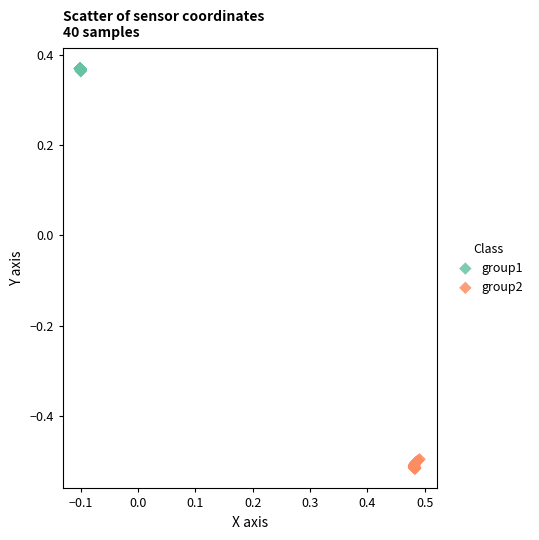

Which series reaches the maximum Y coordinate?

group1